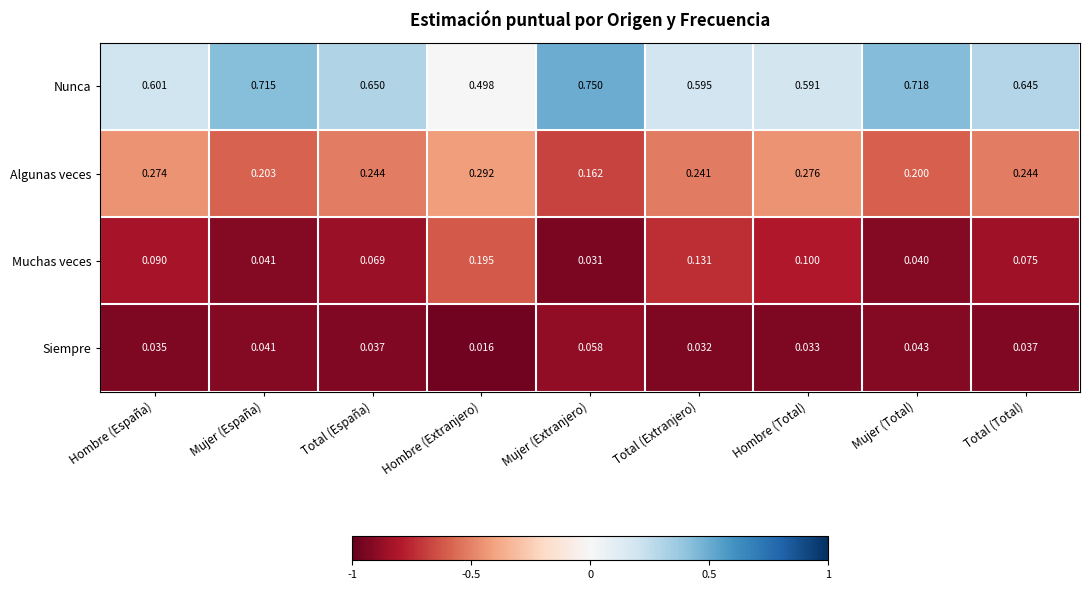

Rank the series by their maximum value, from highest to lowest.

Nunca, Algunas veces, Muchas veces, Siempre